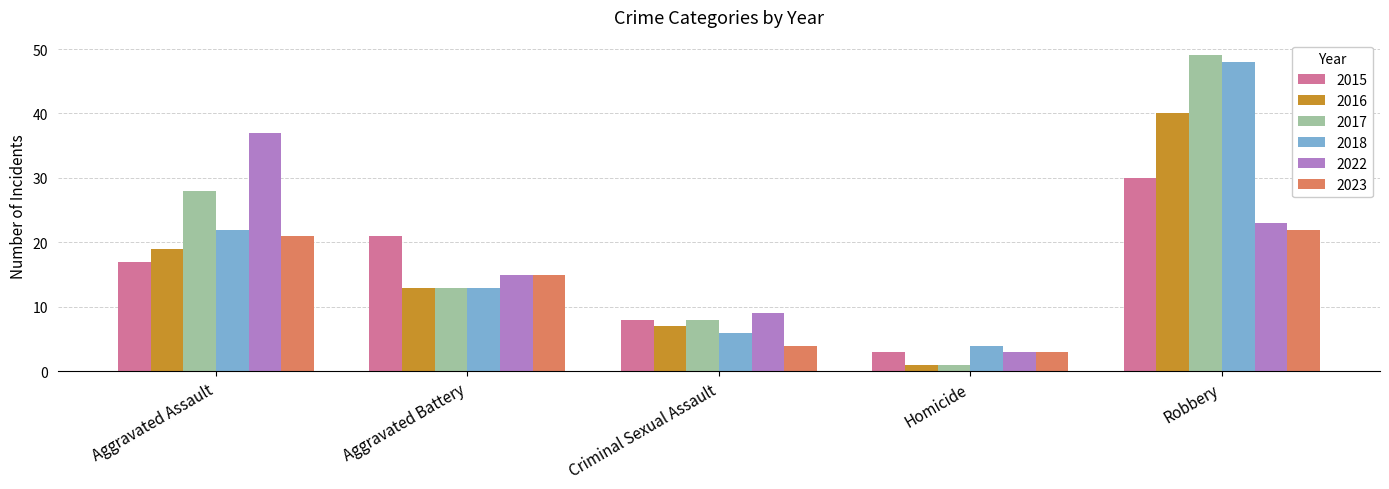

At which category is the sum across all series the highest?

Robbery